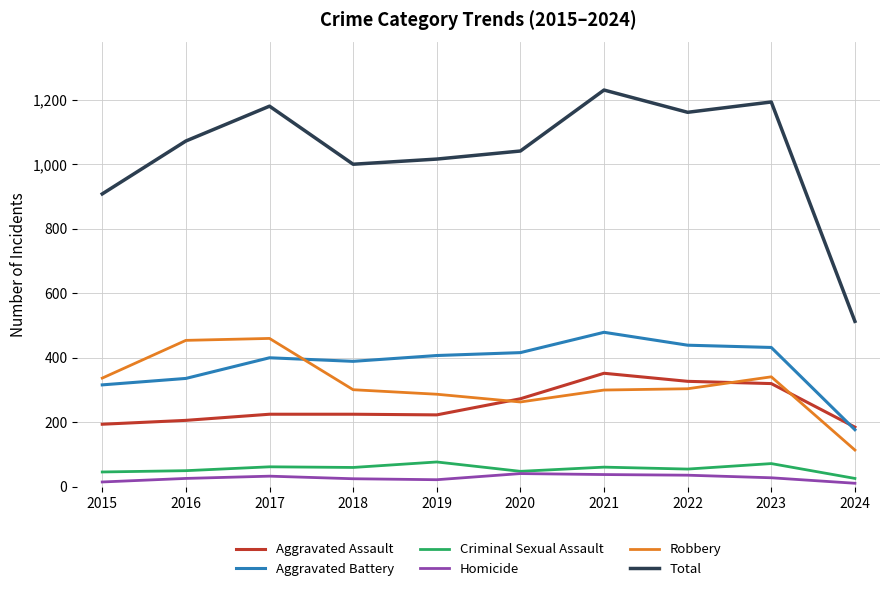

True or false: Total and Aggravated Assault intersect in this chart.

False